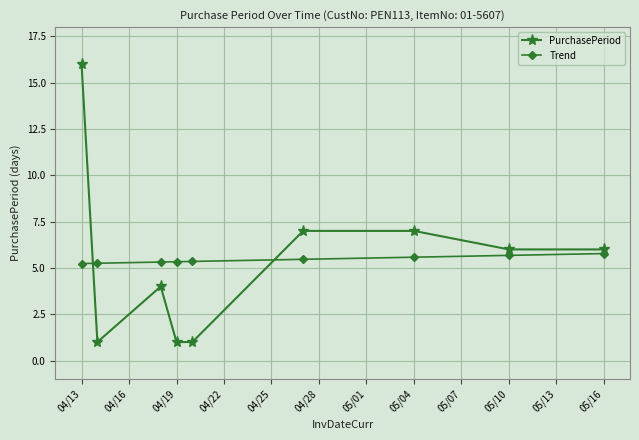

Does the chart have visible grid lines?

Yes